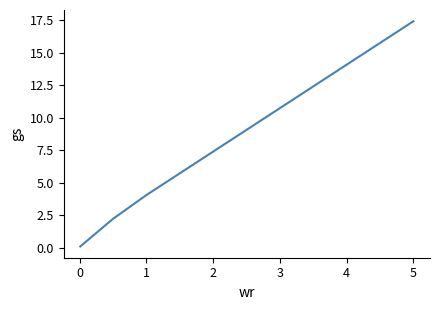

Reading left to right, transcribe all the data shown in this chart.

0.1	2.2	4.1	17.4